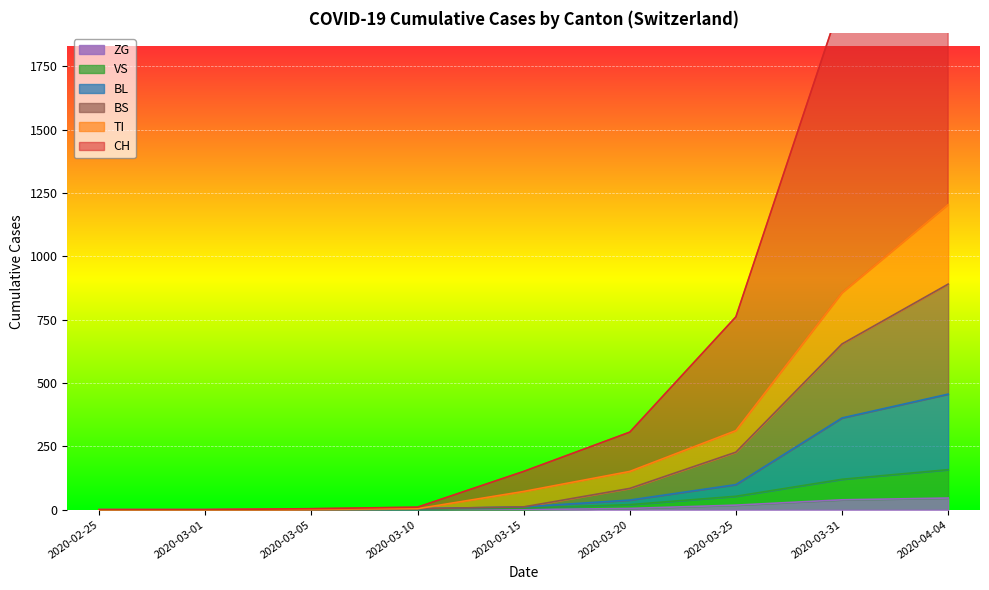

True or false: ZG and VS intersect in this chart.

False